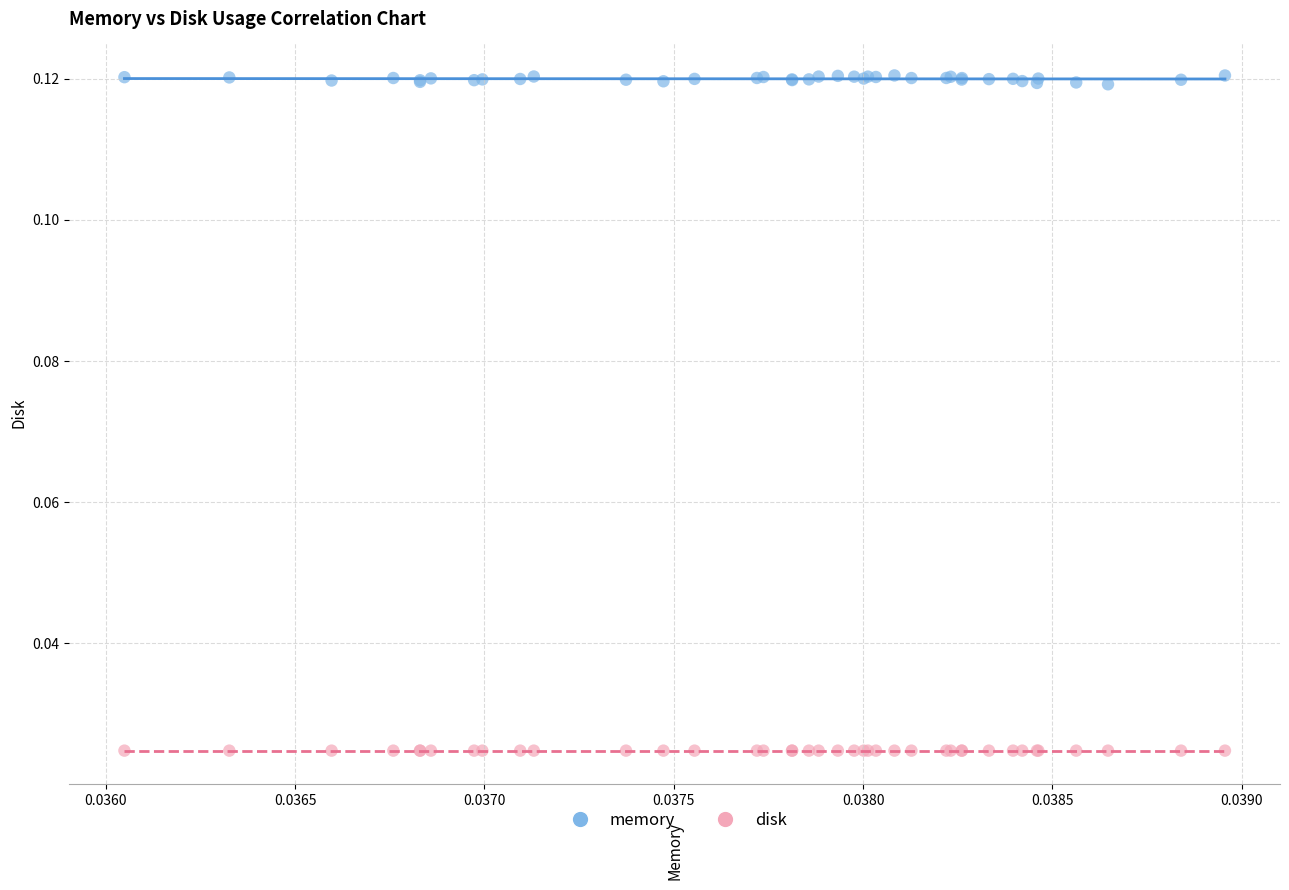

Which series reaches the minimum Y coordinate?

disk